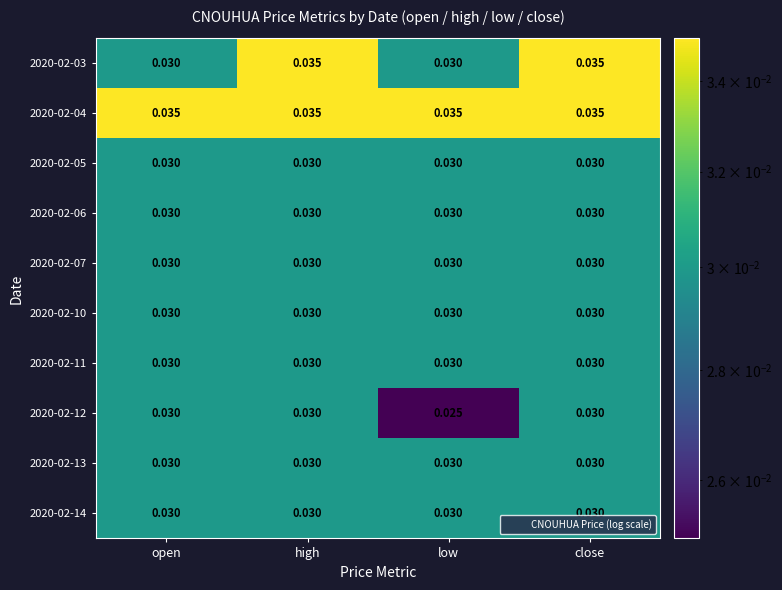

How many data points does each series have?

4